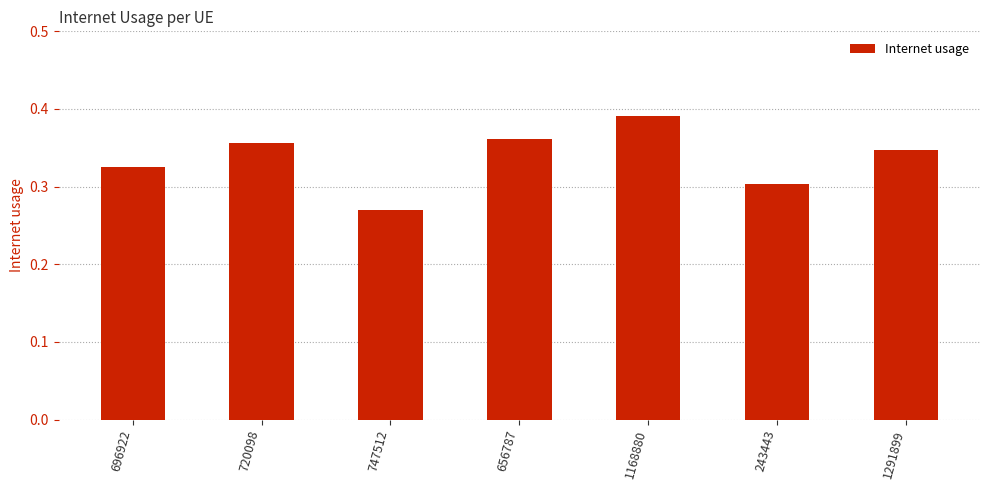

How many categories are shown in the chart?

7